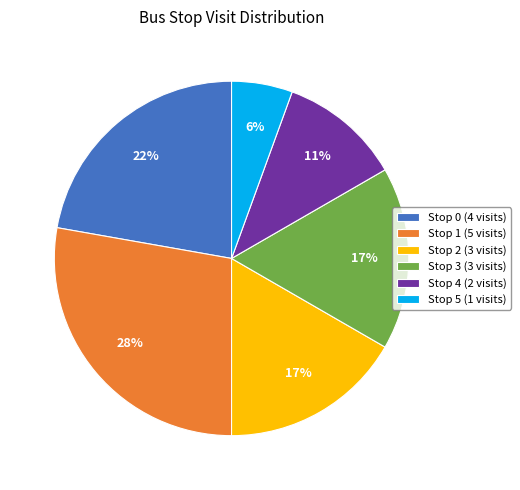

Is the sum of Stop 5 (1 visits) and Stop 2 (3 visits) greater than half?

No